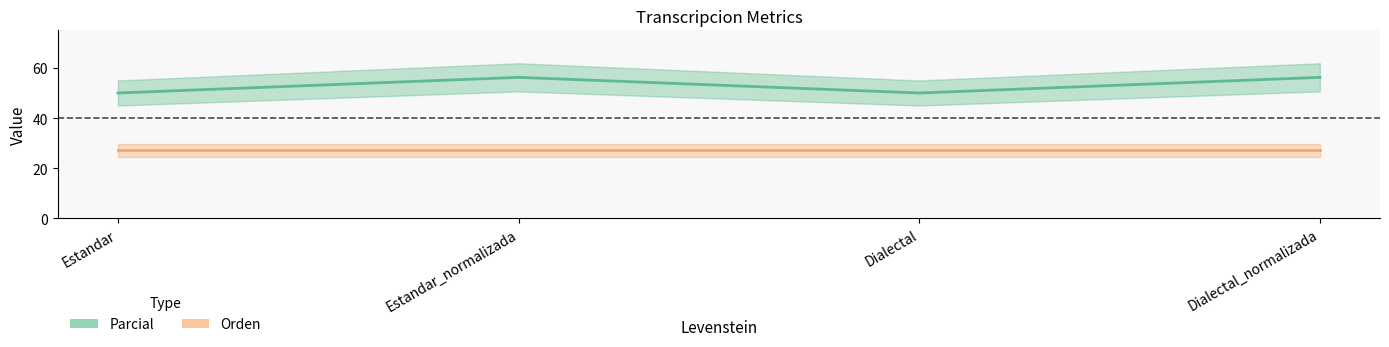

Rank the series by their maximum value, from lowest to highest.

Orden, Parcial